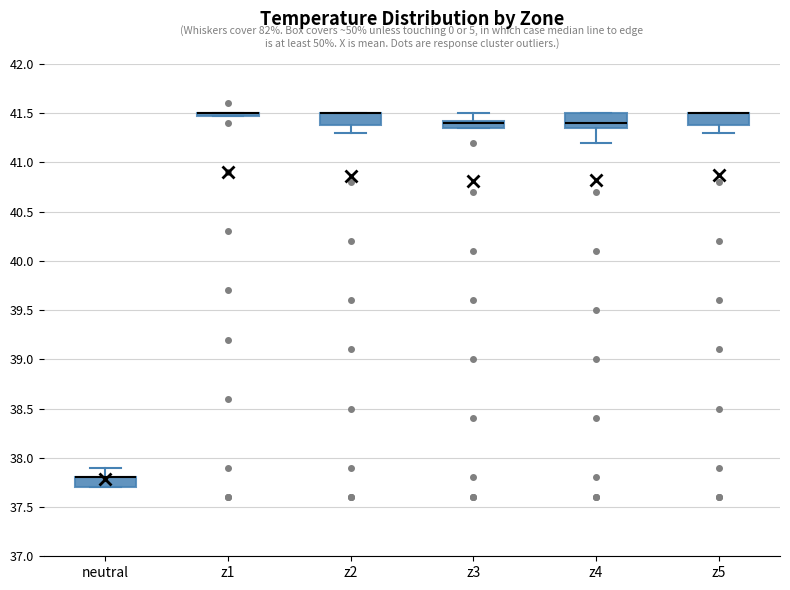

Where does the lower whisker of the box for z5 end on the y-axis? The values are not printed on the chart, so give them approximately, as read against the axis.

41.30